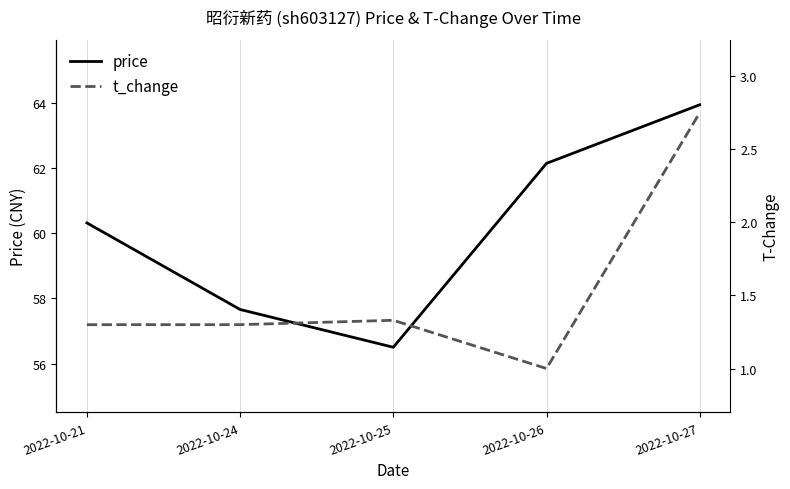

What is the difference between the t_change values at 2022-10-26 and 2022-10-24?

0.3